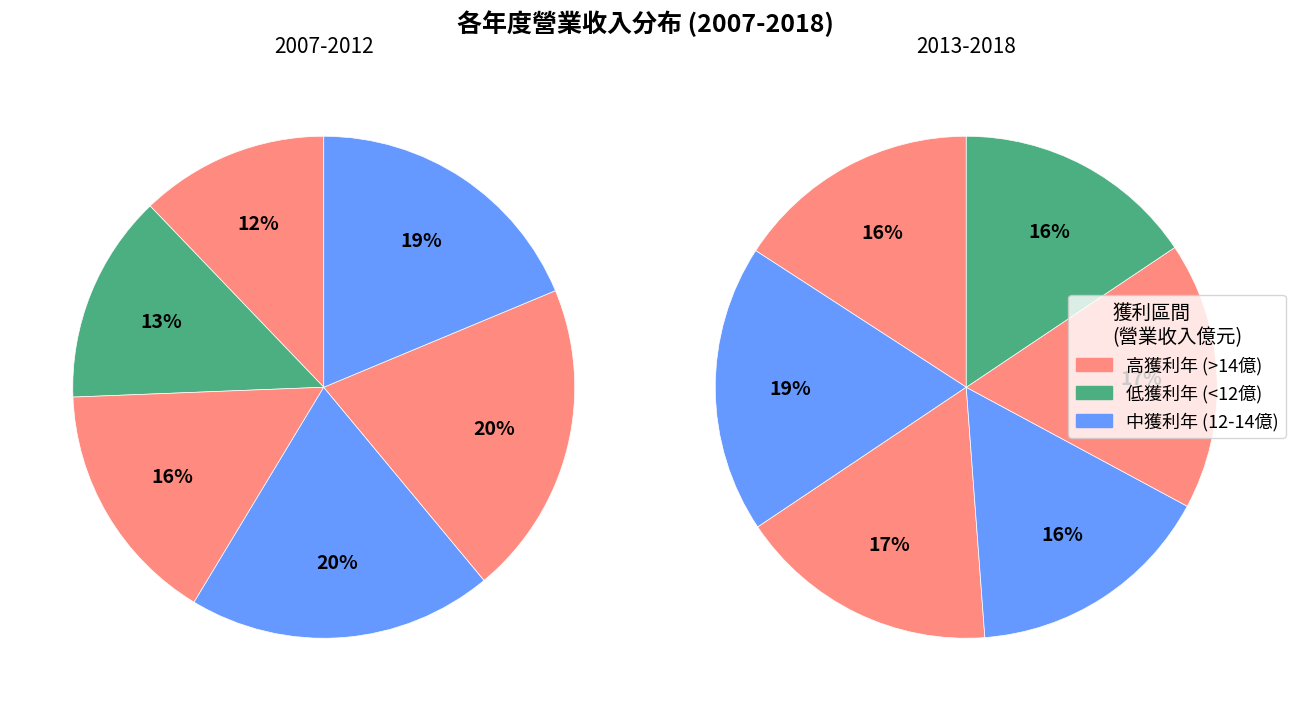

To the nearest percent, what percentage of the pie is 1?

13%